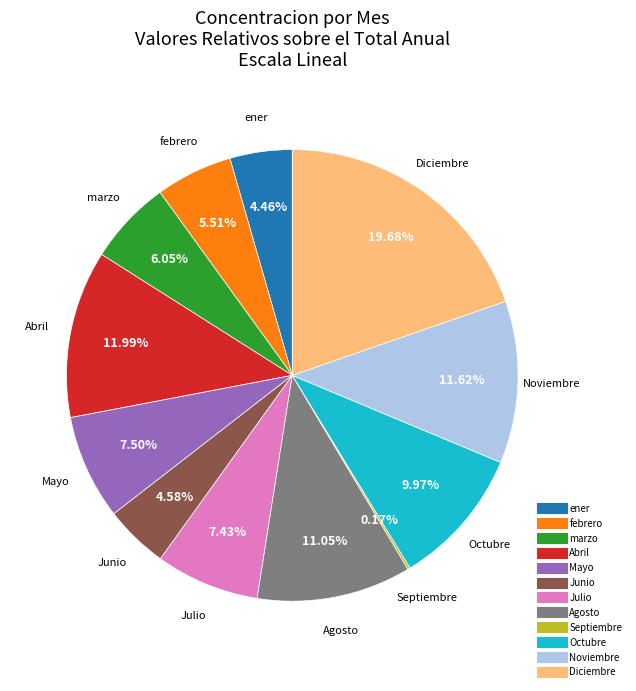

Is the sum of ener and Agosto greater than half?

No